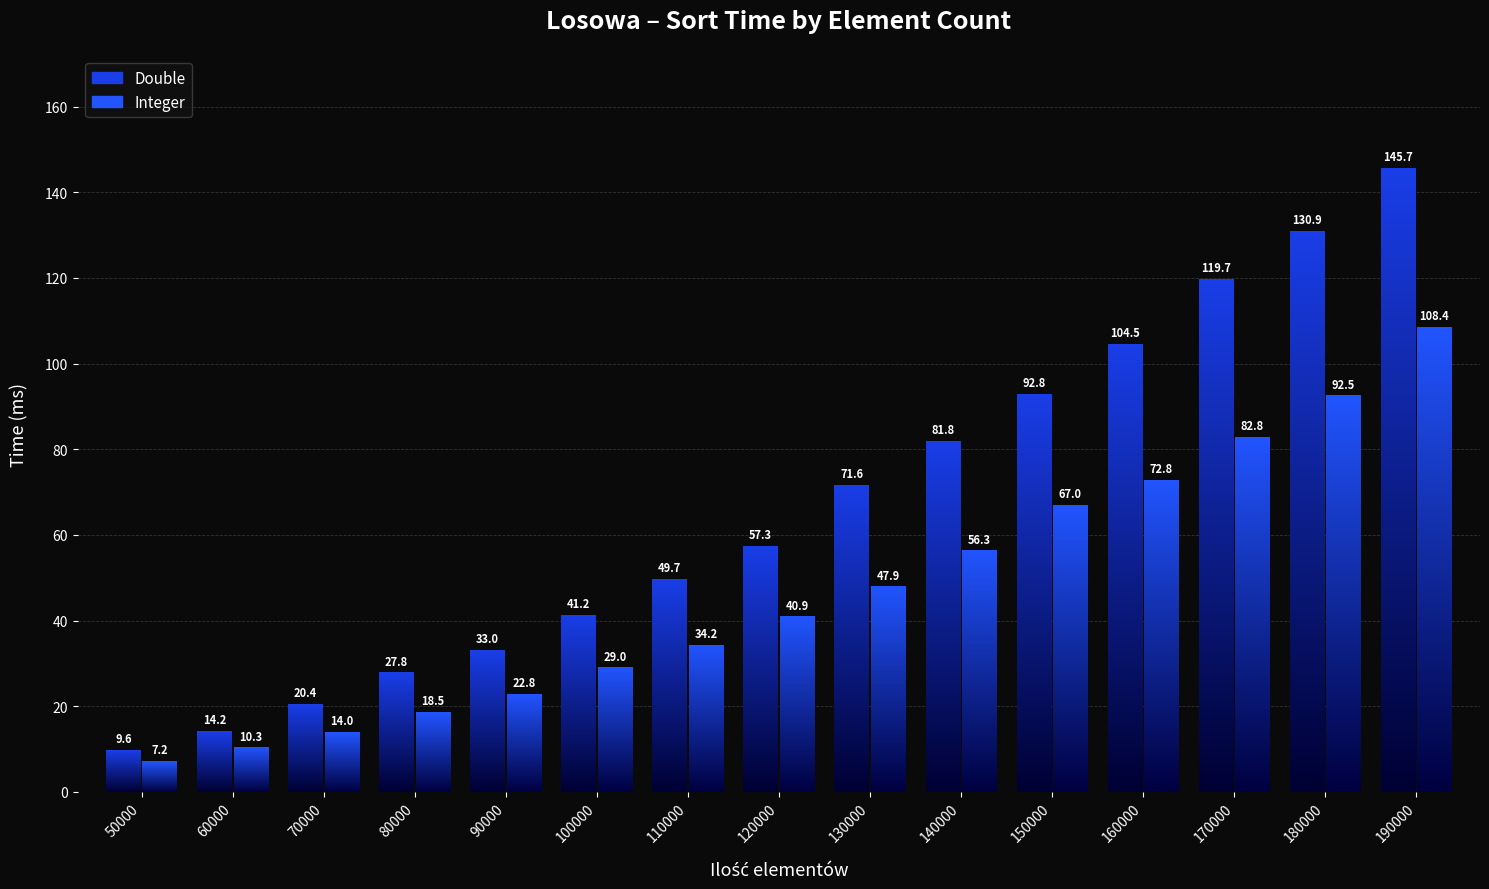

True or false: Integer has a value of 10.4 at 90000.

False